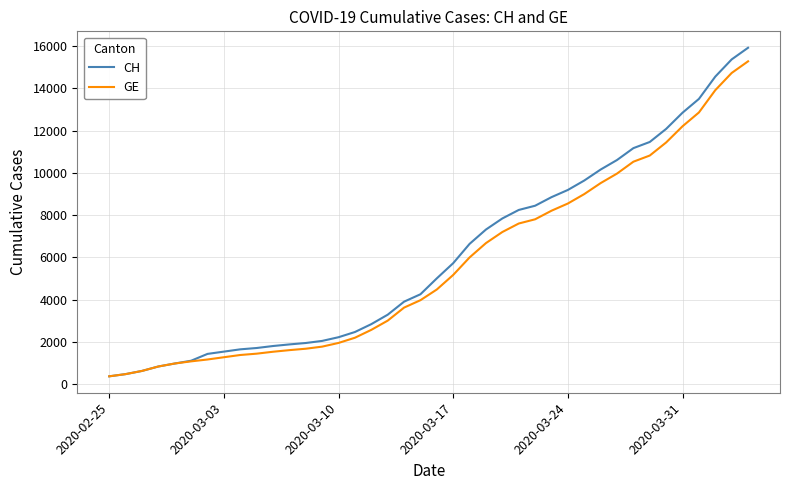

Which series has the largest range (max minus min)?

CH